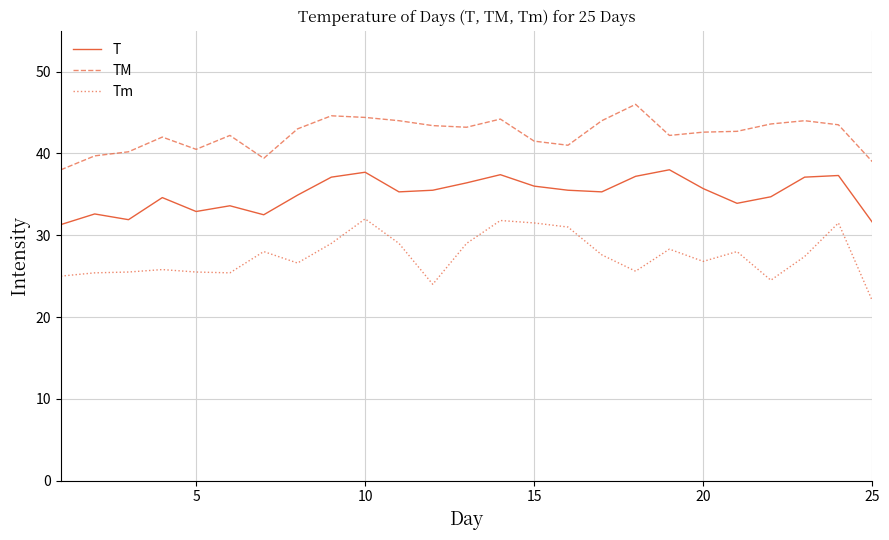

What is the sum of all T values?

876.0